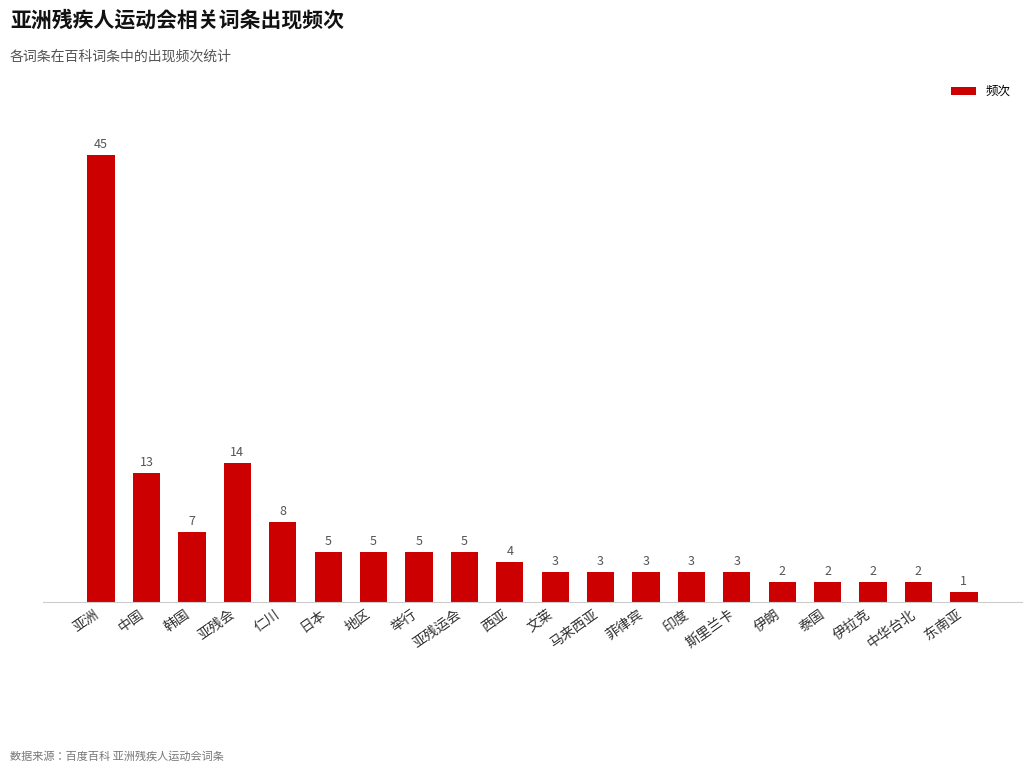

True or false: the data shows 14 at 亚残会.

True